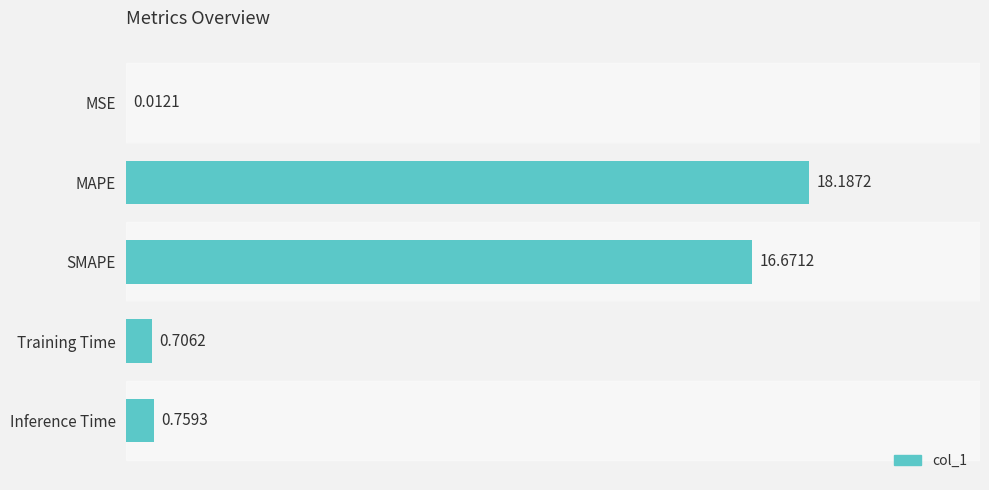

At which label is the value closest to 9?

SMAPE